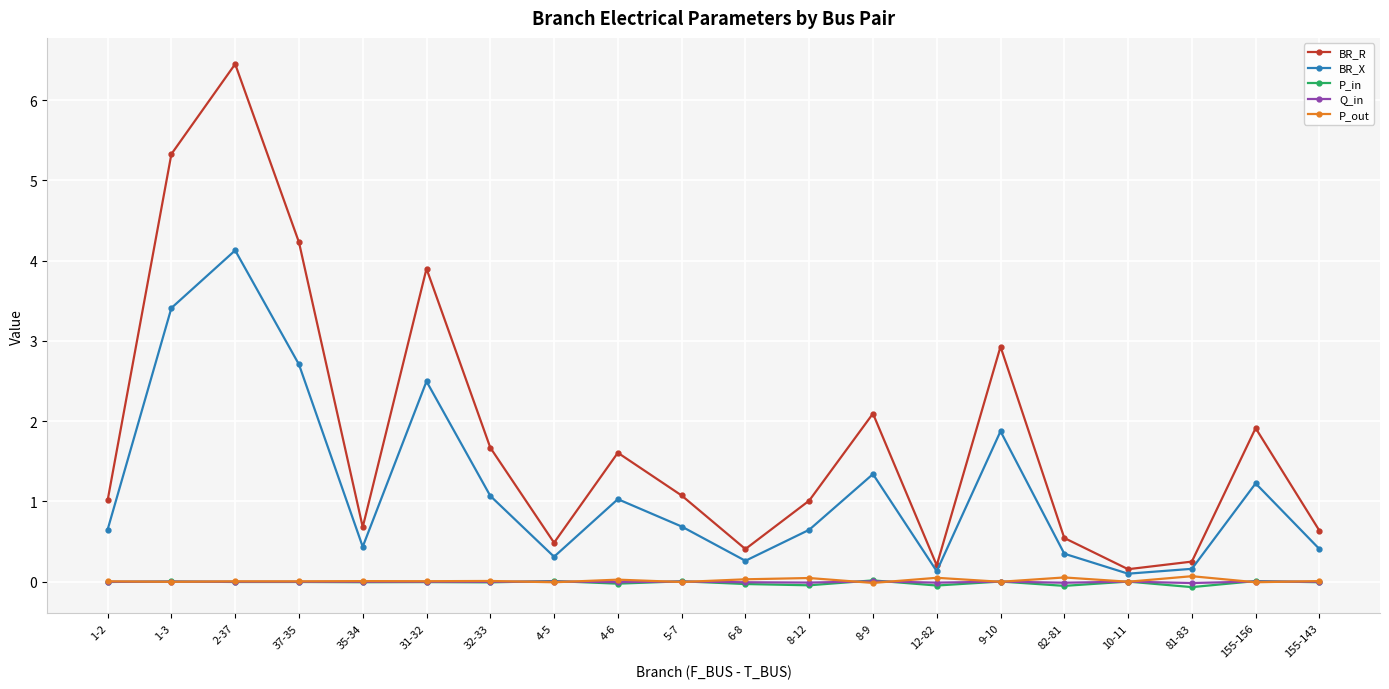

At which category does BR_R reach its first local valley?

35-34